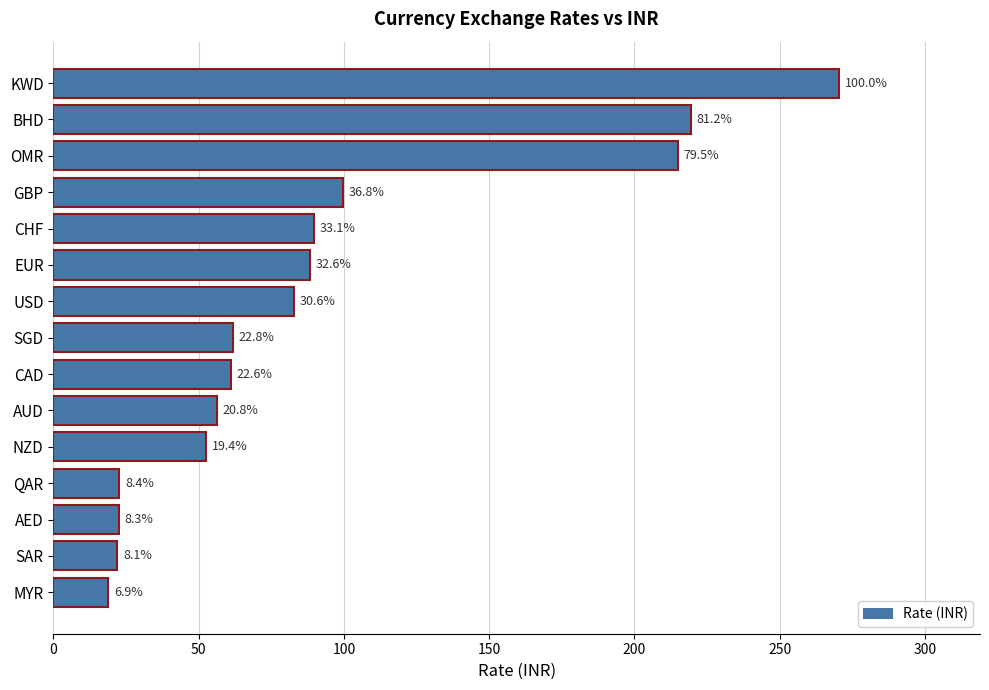

How many bars are there in total?

15